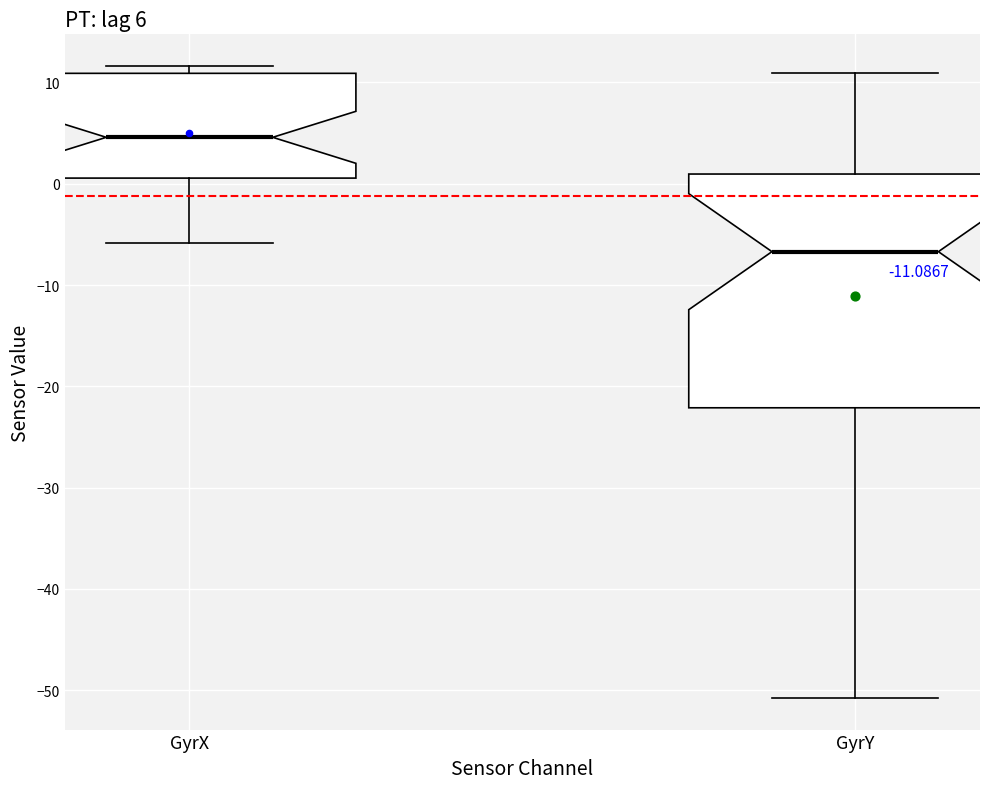

Which box is the tallest, from its lower edge to its upper edge?

GyrY